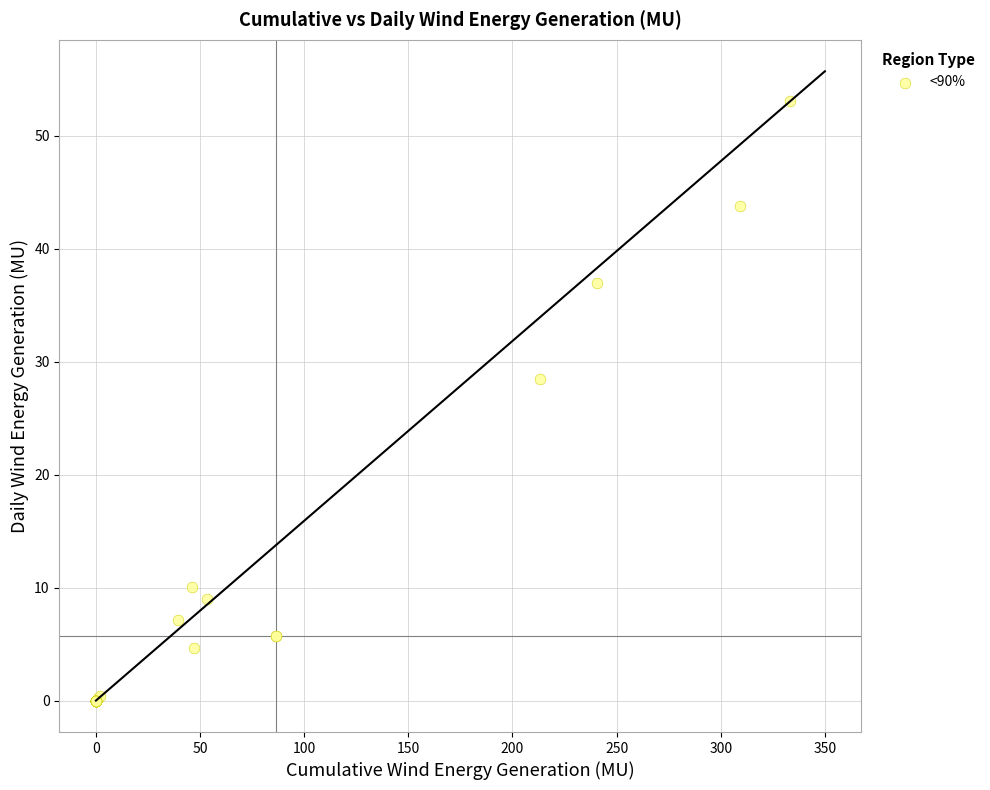

What Y value in the scatter plot is closest to 26?

28.5